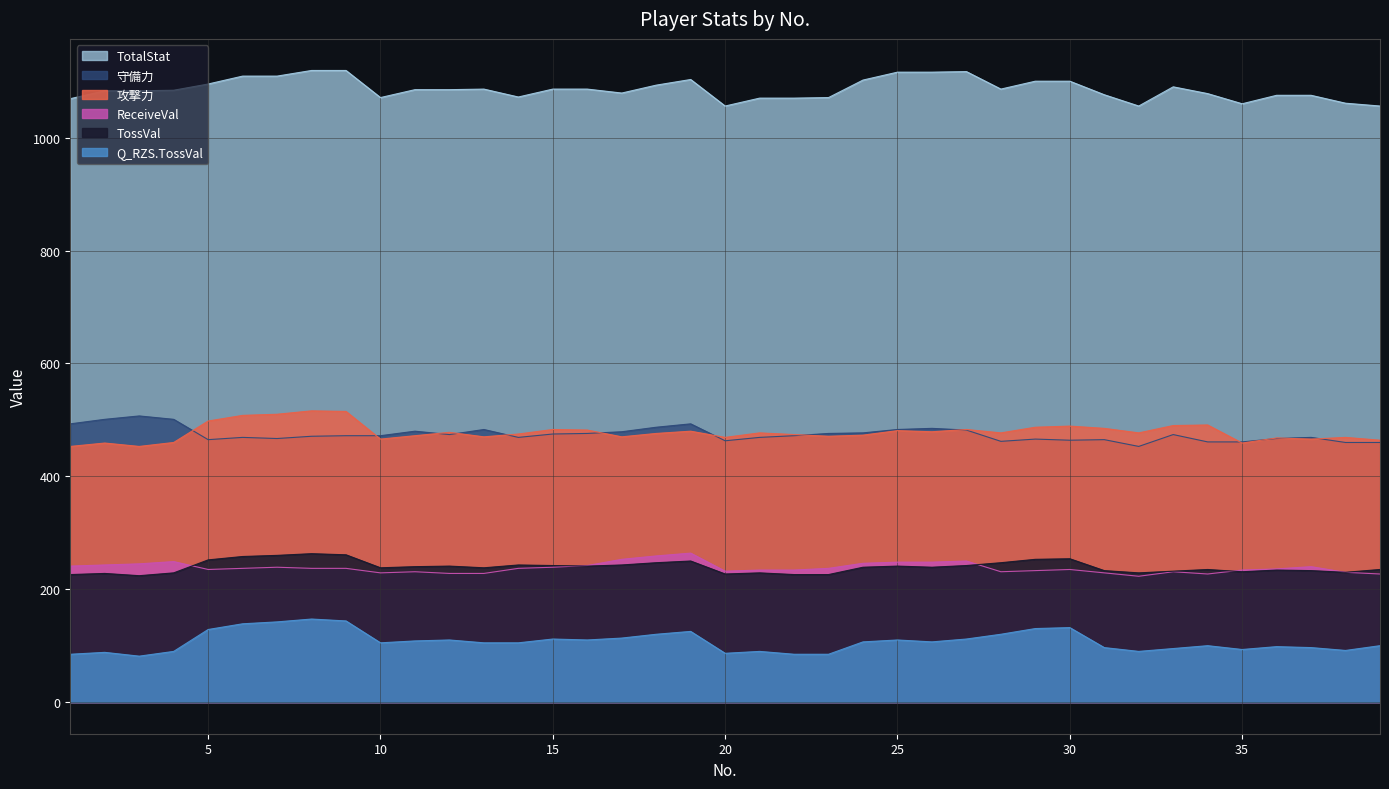

Reading right to left, what are all the values shown in this chart?

攻撃力: 39=464.0	38=469.0	37=466.0	36=468.0	35=459.0	34=491.0	33=490.0	32=477.0	31=485.0	30=489.0	29=487.0	28=477.0	27=483.0	26=479.0	25=481.0	24=473.0	23=471.0	22=474.0	21=477.0	20=469.0	19=480.0	18=476.0	17=470.0	16=482.0	15=483.0	14=475.0	13=470.0	12=478.0	11=472.0	10=466.0	9=515.0	8=516.0	7=510.0	6=508.0	5=498.0	4=460.0	3=453.0	2=459.0	1=453.0
TossVal: 39=235.0	38=230.0	37=233.0	36=234.0	35=231.0	34=235.0	33=232.0	32=229.0	31=233.0	30=254.0	29=253.0	28=247.0	27=242.0	26=239.0	25=241.0	24=239.0	23=226.0	22=226.0	21=229.0	20=227.0	19=250.0	18=247.0	17=243.0	16=241.0	15=242.0	14=243.0	13=238.0	12=241.0	11=240.0	10=238.0	9=261.0	8=263.0	7=260.0	6=258.0	5=252.0	4=229.0	3=224.0	2=228.0	1=226.0
Q_RZS.TossVal: 39=100.0	38=91.6	37=96.6	36=98.3	35=93.3	34=100.0	33=94.9	32=89.9	31=96.6	30=132.0	29=130.3	28=120.2	27=111.8	26=106.7	25=110.1	24=106.7	23=84.8	22=84.8	21=89.9	20=86.5	19=125.3	18=120.2	17=113.5	16=110.1	15=111.8	14=105.1	13=105.1	12=110.1	11=108.4	10=105.1	9=143.8	8=147.2	7=142.2	6=138.8	5=128.7	4=89.9	3=81.5	2=88.2	1=84.8
守備力: 39=460.0	38=460.0	37=469.0	36=467.0	35=461.0	34=461.0	33=474.0	32=453.0	31=465.0	30=464.0	29=466.0	28=462.0	27=482.0	26=485.0	25=483.0	24=477.0	23=476.0	22=472.0	21=469.0	20=463.0	19=493.0	18=487.0	17=479.0	16=476.0	15=475.0	14=469.0	13=483.0	12=474.0	11=480.0	10=472.0	9=472.0	8=471.0	7=467.0	6=469.0	5=465.0	4=501.0	3=507.0	2=501.0	1=493.0
TotalStat: 39=1056.0	38=1061.0	37=1075.0	36=1075.0	35=1060.0	34=1078.0	33=1090.0	32=1056.0	31=1076.0	30=1100.0	29=1100.0	28=1086.0	27=1117.0	26=1116.0	25=1116.0	24=1102.0	23=1071.0	22=1070.0	21=1070.0	20=1056.0	19=1103.0	18=1093.0	17=1079.0	16=1086.0	15=1086.0	14=1072.0	13=1086.0	12=1085.0	11=1085.0	10=1071.0	9=1119.0	8=1119.0	7=1109.0	6=1109.0	5=1095.0	4=1084.0	3=1083.0	2=1083.0	1=1069.0
ReceiveVal: 39=227.0	38=230.0	37=240.0	36=236.0	35=234.0	34=227.0	33=231.0	32=223.0	31=229.0	30=235.0	29=233.0	28=231.0	27=250.0	26=248.0	25=248.0	24=246.0	23=237.0	22=234.0	21=234.0	20=232.0	19=264.0	18=259.0	17=253.0	16=242.0	15=239.0	14=237.0	13=228.0	12=228.0	11=231.0	10=229.0	9=237.0	8=237.0	7=239.0	6=237.0	5=235.0	4=249.0	3=245.0	2=243.0	1=241.0